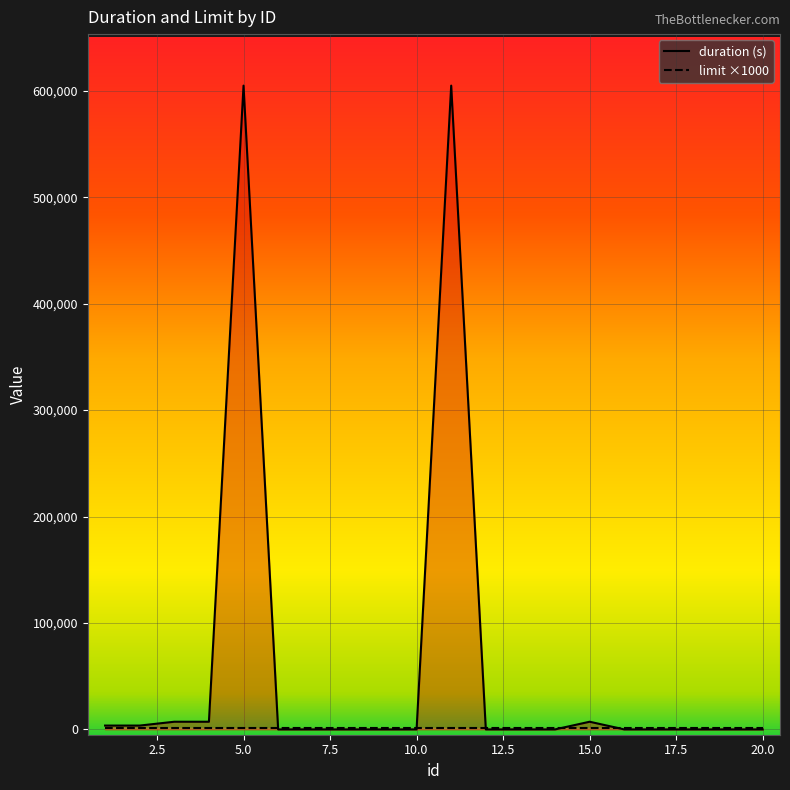

Rank the categories by value from highest to lowest.

5, 11, 3, 4, 15, 1, 2, 6, 7, 8, 9, 10, 12, 13, 14, 16, 17, 18, 19, 20